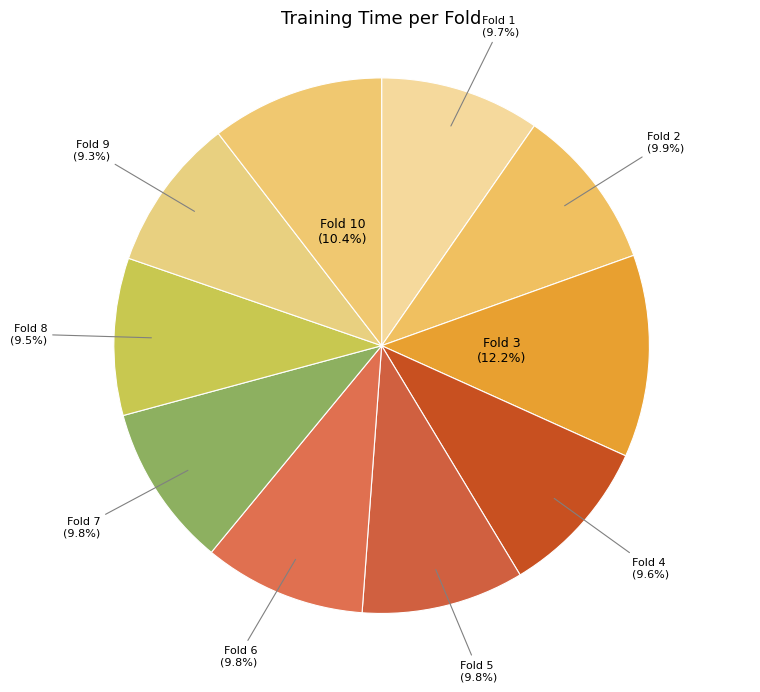

How much of the chart is everything except Fold 5?

90.2%